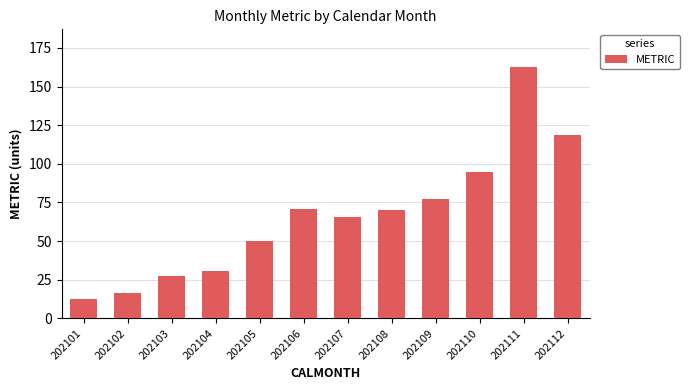

What is the value of the 4th bar from the left?

30.3